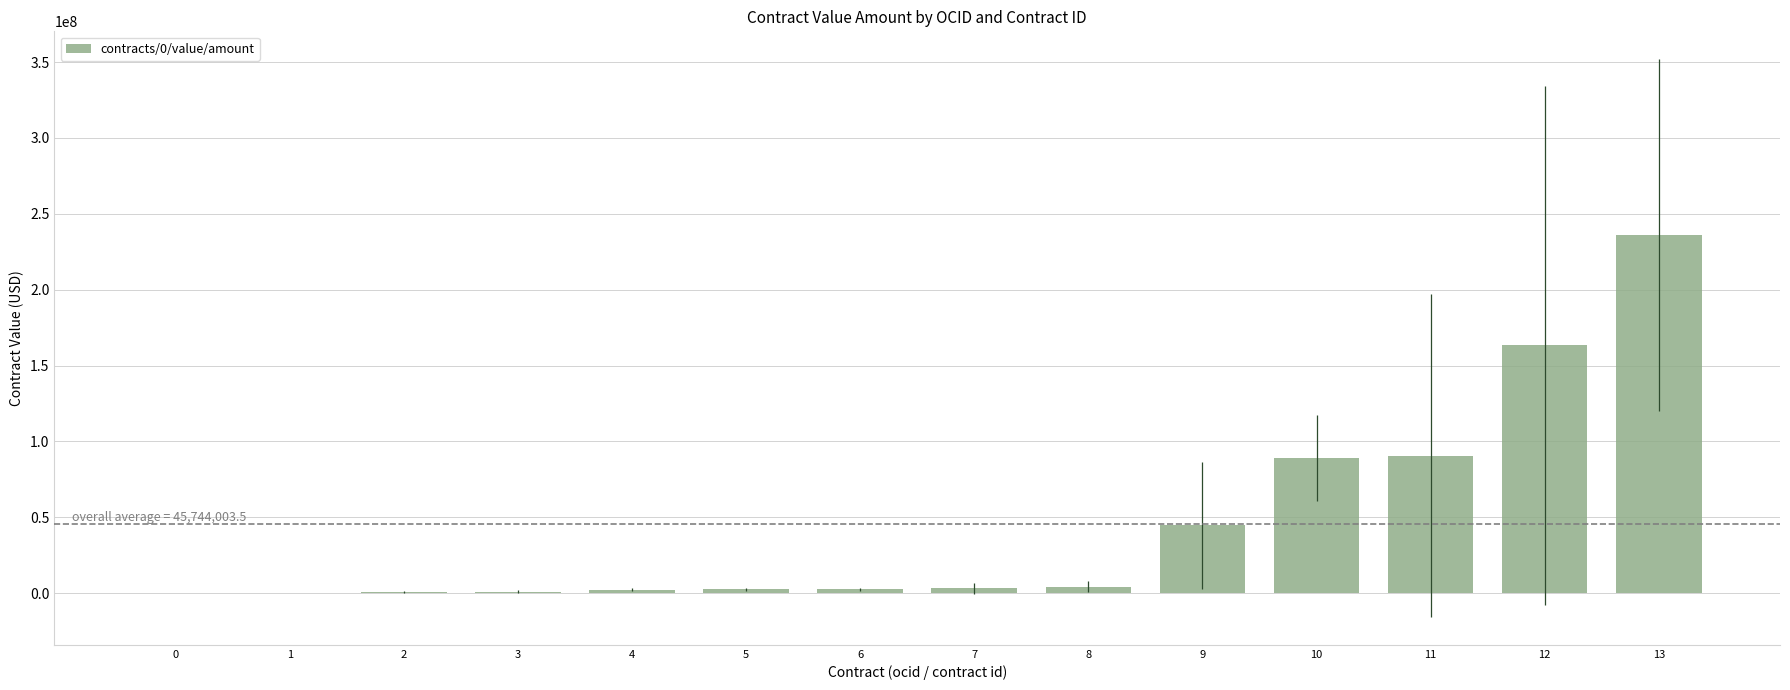

Does the chart contain stacked bars?

No